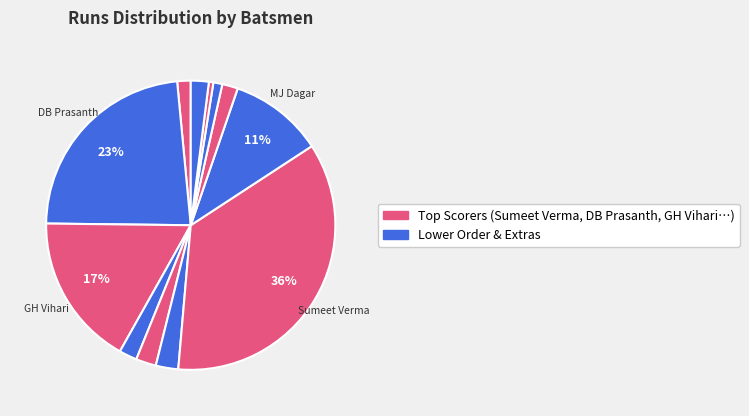

To the nearest percent, what is the difference between the largest and smallest slice percentages?

35%